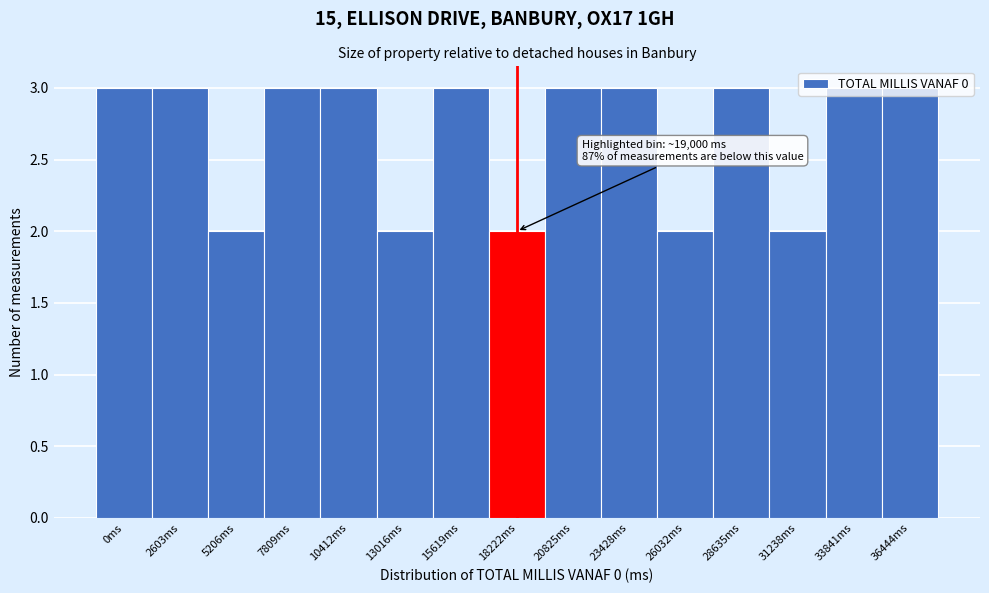

What position from the left is 31238ms?

13